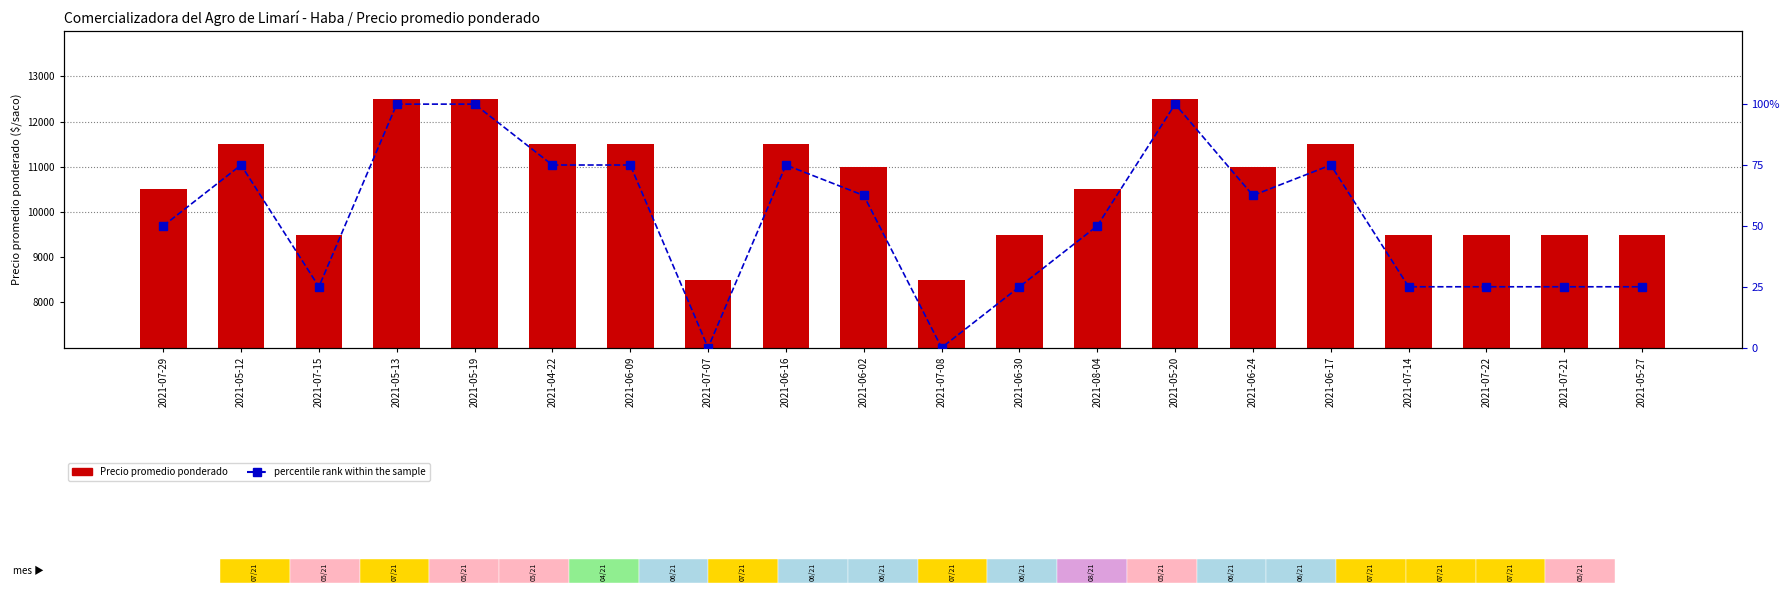

What is the difference between the maximum and second lowest values in the Precio promedio ponderado series?

4000.0